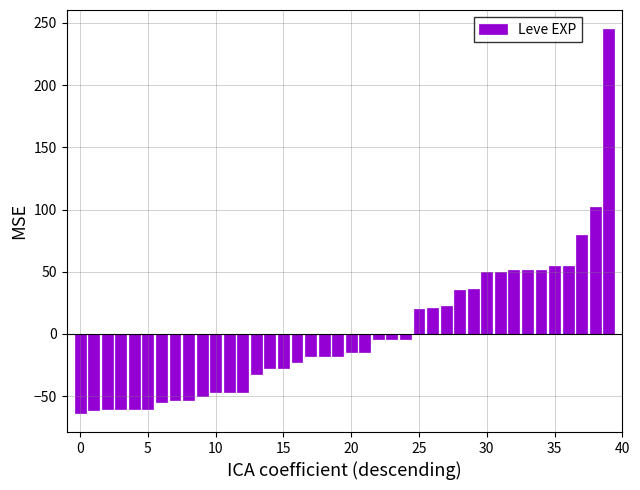

What is the difference between the second highest and minimum values?

165.7